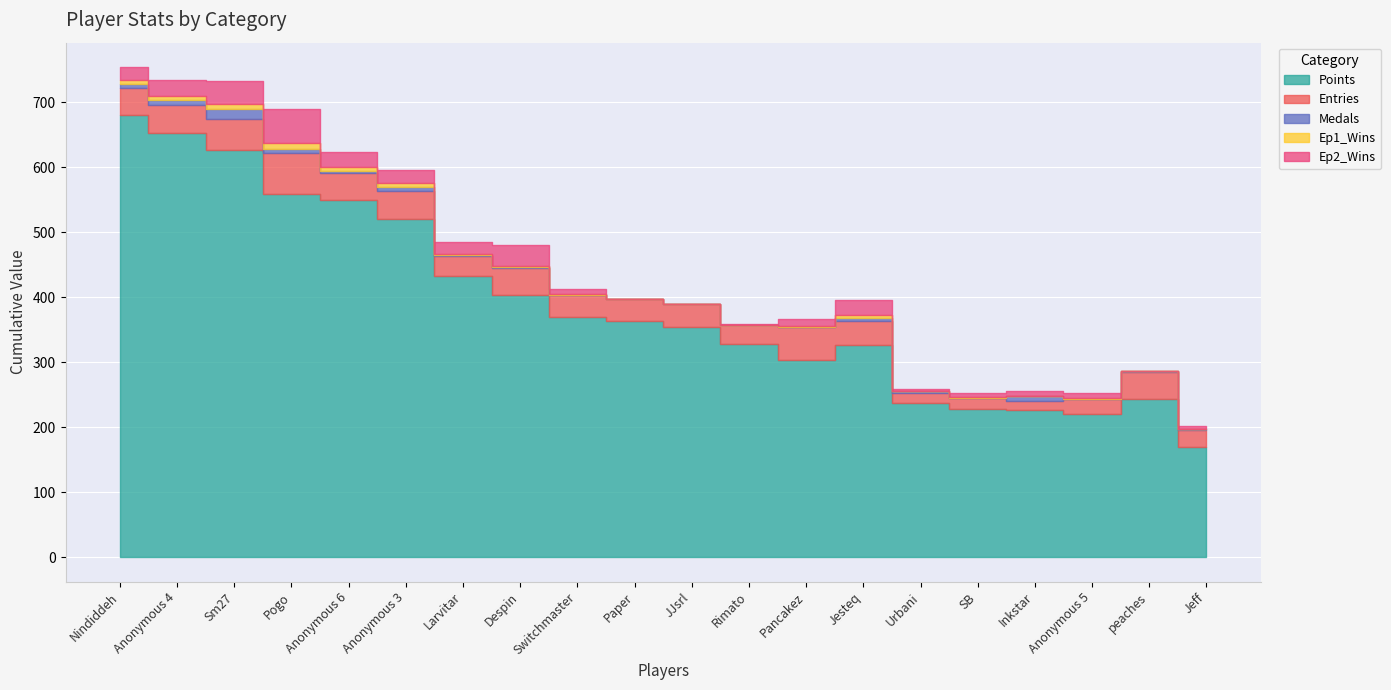

What position from the left is Jesteq?

14